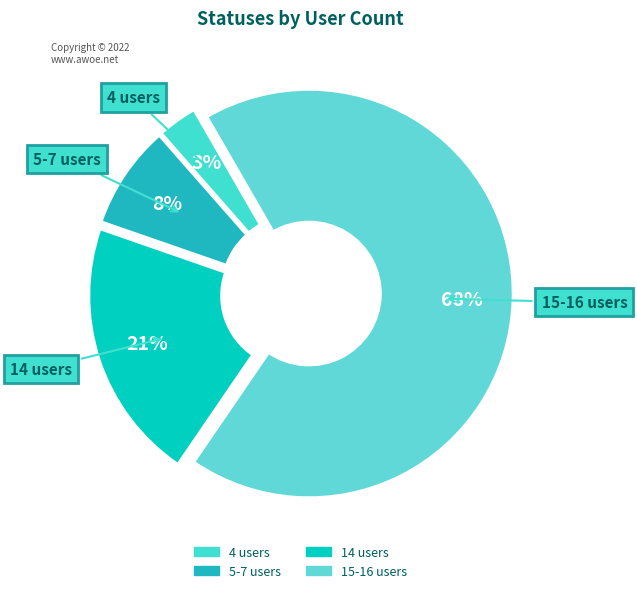

How many segments does this pie chart have?

4